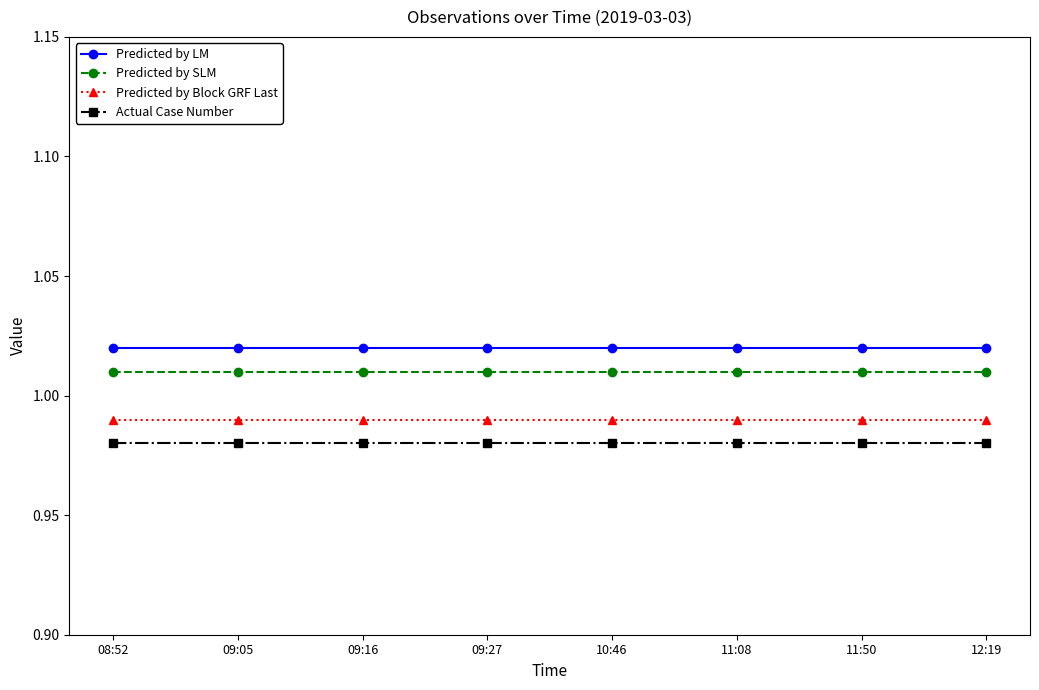

The value of Actual Case Number at 12:19 is 1.7. True or false?

False